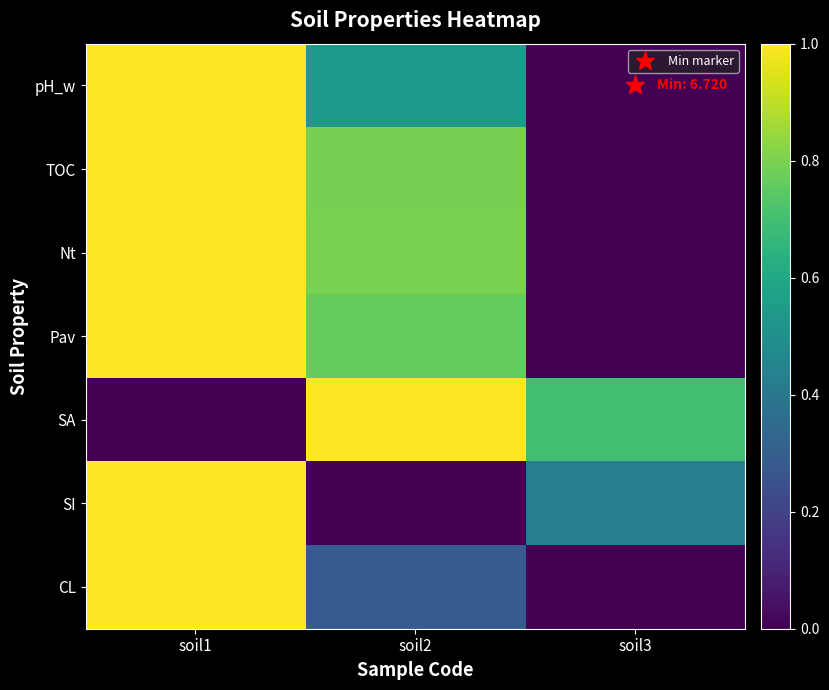

At which category is the sum across all series the highest?

soil1